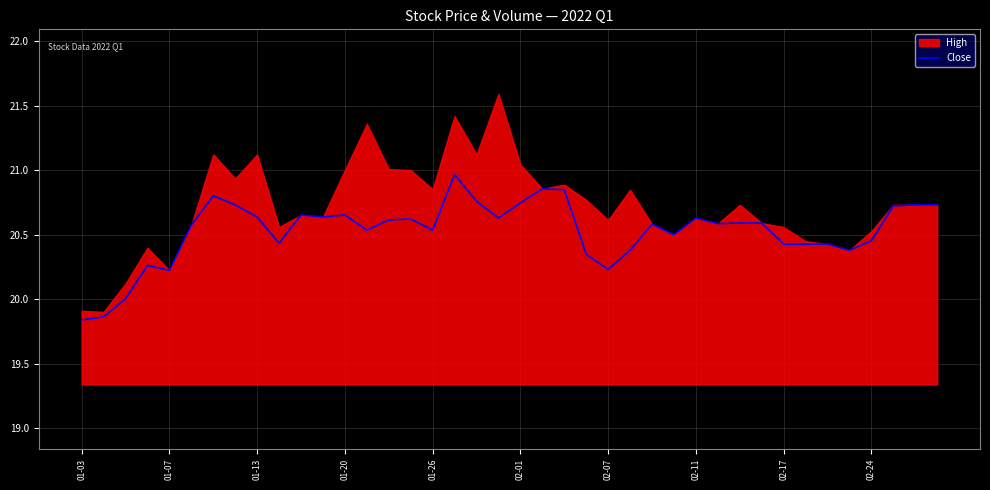

Reading right to left, list all the values displayed in this chart.

20.7	20.7	20.7	20.5	20.4	20.4	20.4	20.4	20.6	20.6	20.6	20.6	20.5	20.6	20.4	20.2	20.3	20.8	20.9	20.7	20.6	20.8	21.0	20.5	20.6	20.6	20.5	20.7	20.6	20.7	20.4	20.6	20.7	20.8	20.6	20.2	20.3	20.0	19.9	19.8